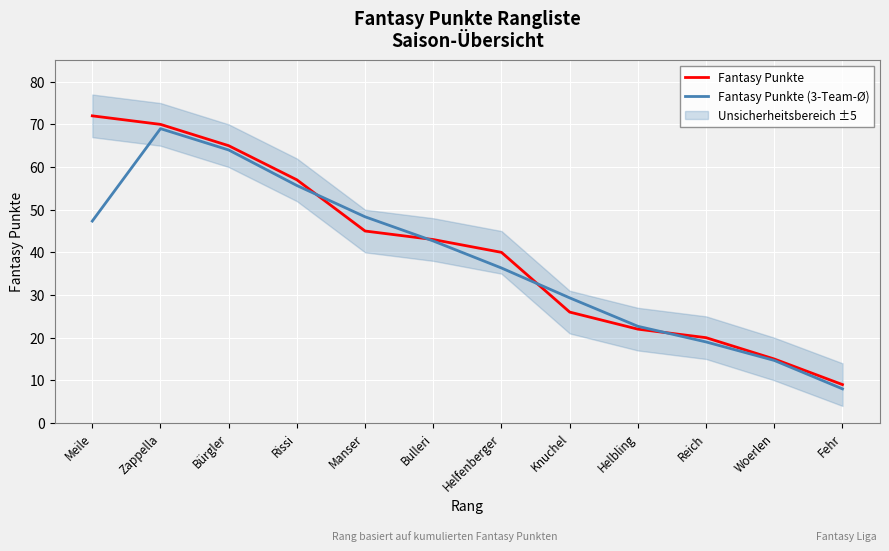

How many values in the Fantasy Punkte series exceed 43?

5